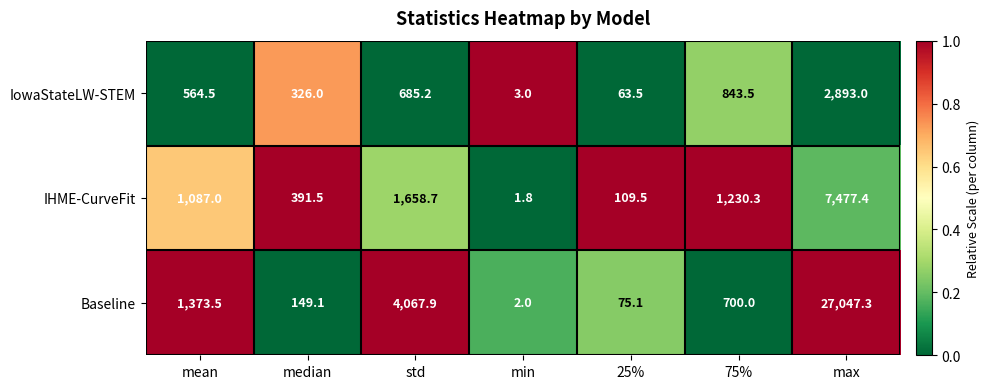

Rank the series by their average value, from lowest to highest.

IowaStateLW-STEM, IHME-CurveFit, Baseline